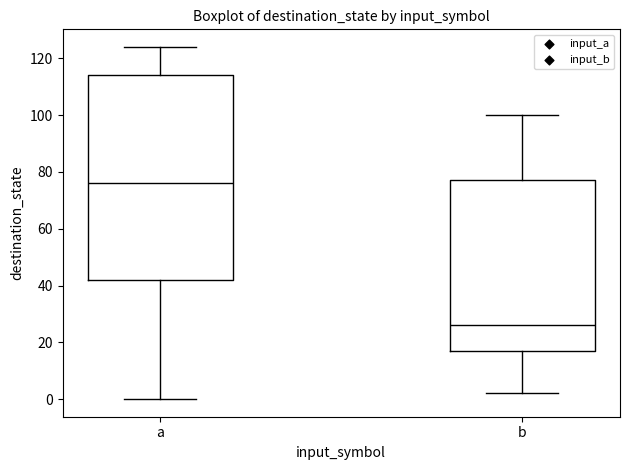

Reading left to right, transcribe this box plot: for each box, give where its median line is, the range the box spans, and where its two whiskers end, as read against the y-axis. The values are not printed on the chart, so give them approximately, as read against the axis.

a: median 76, box 42 to 114, whiskers 0 to 124
b: median 26, box 18 to 78, whiskers 2 to 100